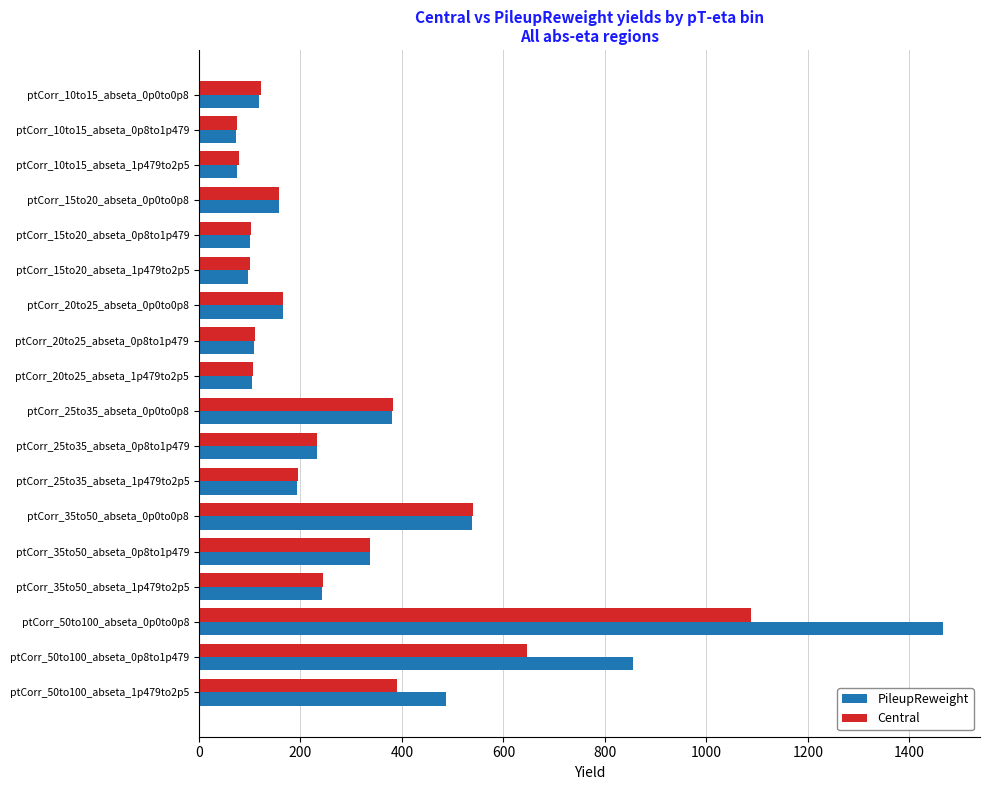

Where is PileupReweight nearest to the value 769?

ptCorr_50to100_abseta_0p8to1p479